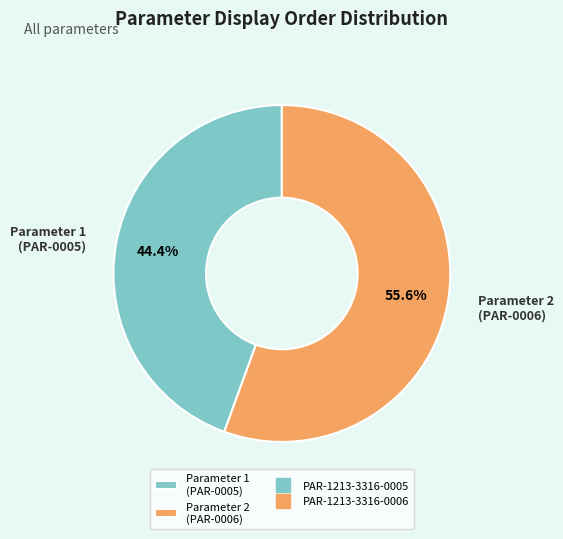

What is the ratio of the value at Parameter 1 (PAR-0005) to the value at Parameter 2 (PAR-0006)?

0.8